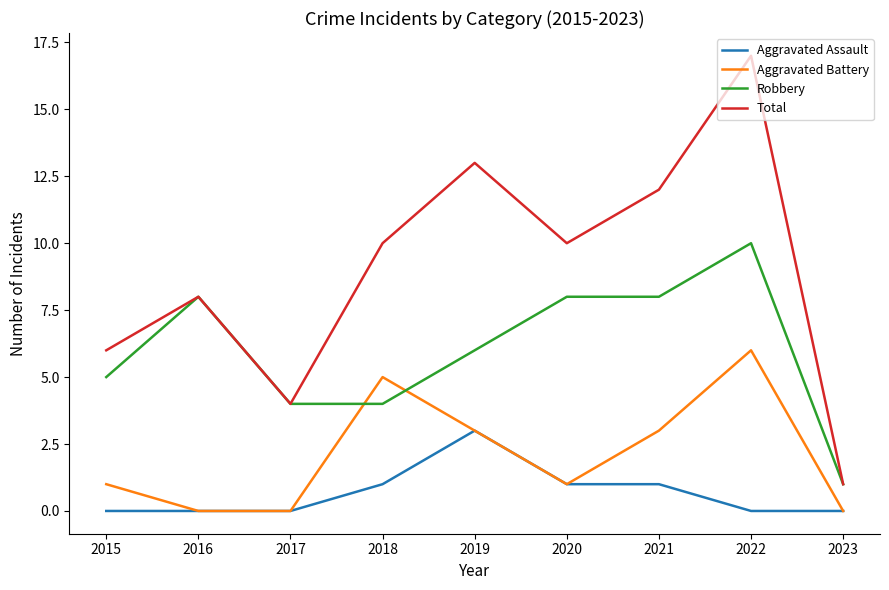

Does the chart display data point markers on the line(s)?

No